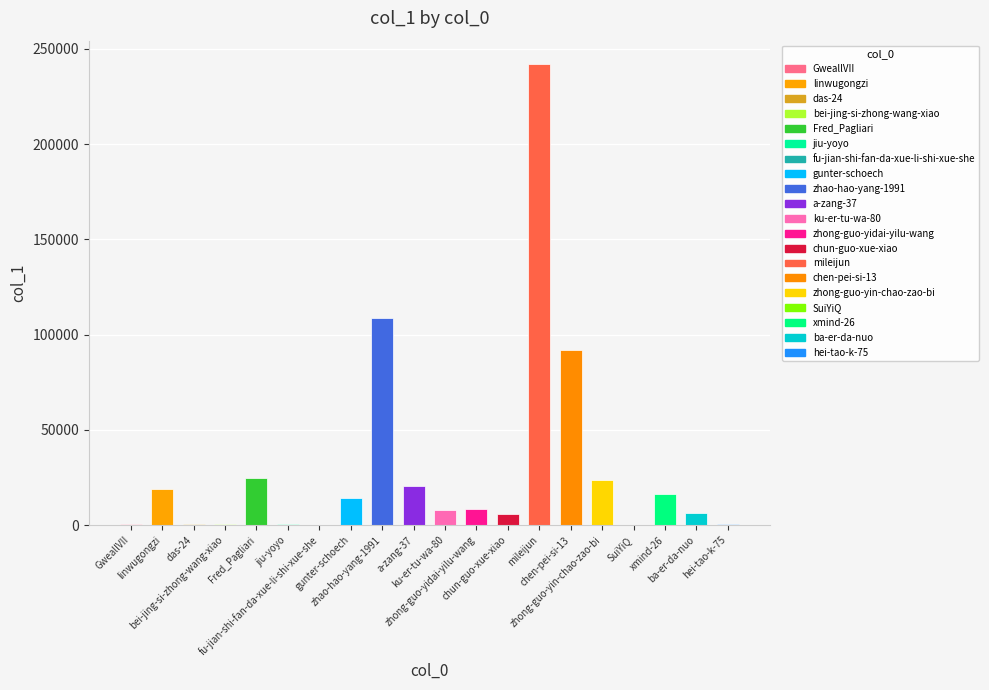

What is the maximum value shown in the chart?

242200